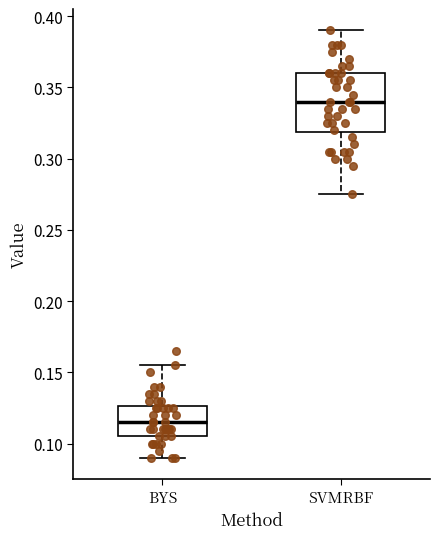

Which box has the lowest median line?

BYS